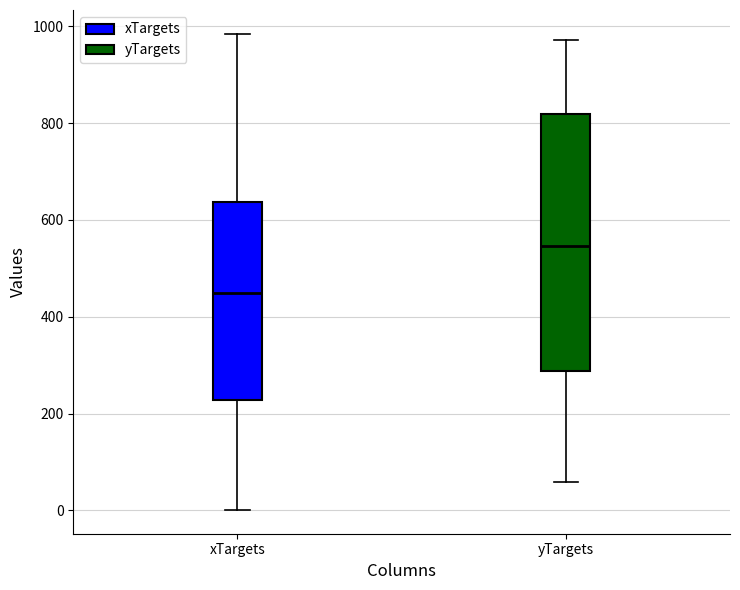

Reading left to right, read every box against the y-axis: the position of its median line, the range the box covers, and the ends of its whiskers. The values are not printed on the chart, so give them approximately, as read against the axis.

xTargets: median 440, box 220 to 640, whiskers 0 to 980
yTargets: median 540, box 280 to 820, whiskers 60 to 980